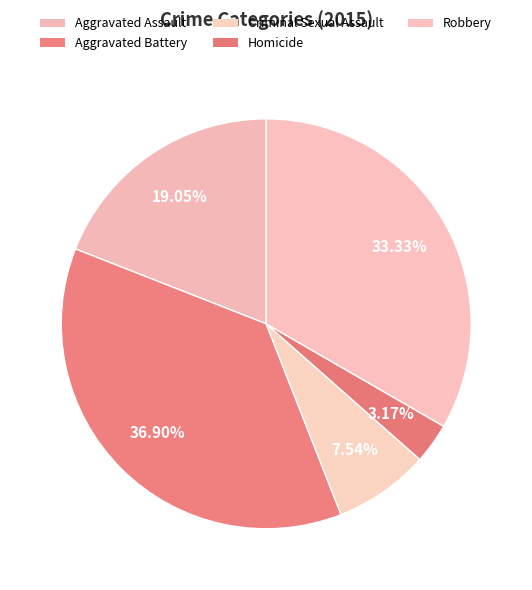

Rank the categories by value from lowest to highest.

Homicide, Criminal Sexual Assault, Aggravated Assault, Robbery, Aggravated Battery